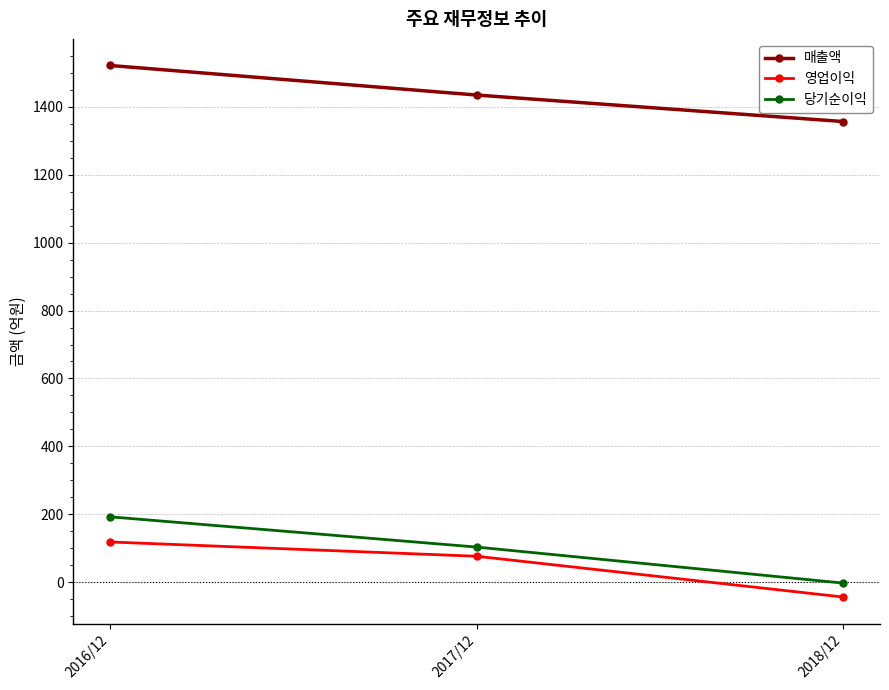

Reading left to right, what are all the values shown in this chart?

매출액: 1521	1434	1356
영업이익: 119	77	-43
당기순이익: 193	104	-2